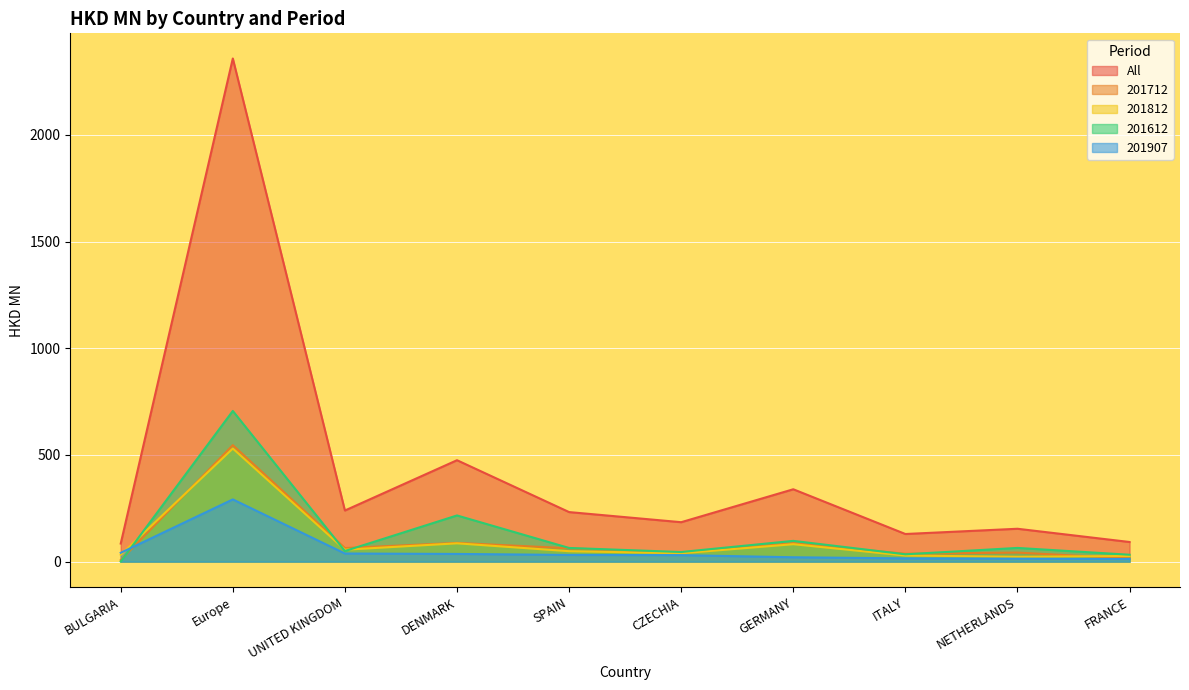

Where is the first local maximum for 201907?

Europe